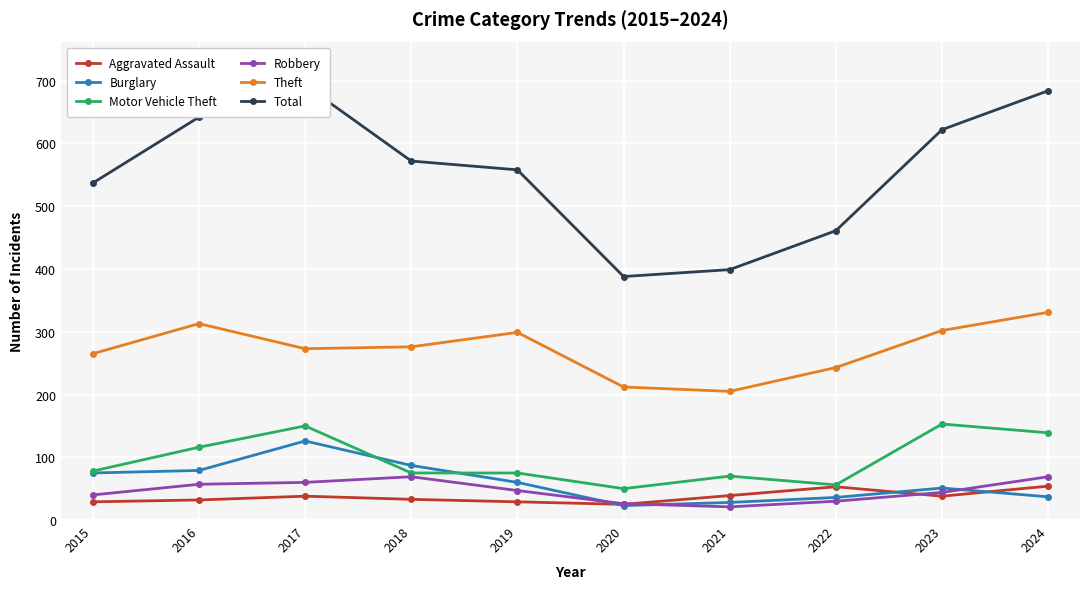

Which series has the largest range (max minus min)?

Total